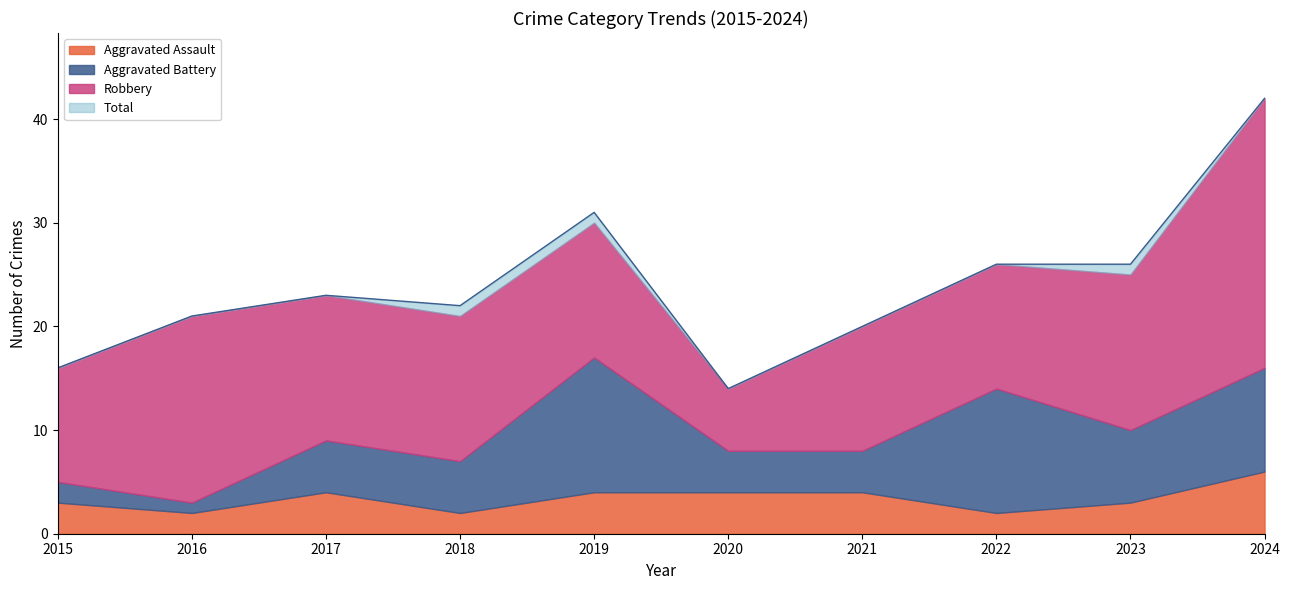

Reading right to left, extract all data points from this chart.

Aggravated Assault: 2024=6	2023=3	2022=2	2021=4	2020=4	2019=4	2018=2	2017=4	2016=2	2015=3
Aggravated Battery: 2024=10	2023=7	2022=12	2021=4	2020=4	2019=13	2018=5	2017=5	2016=1	2015=2
Robbery: 2024=26	2023=15	2022=12	2021=12	2020=6	2019=13	2018=14	2017=14	2016=18	2015=11
Total: 2024=42	2023=26	2022=26	2021=20	2020=14	2019=31	2018=22	2017=23	2016=21	2015=16